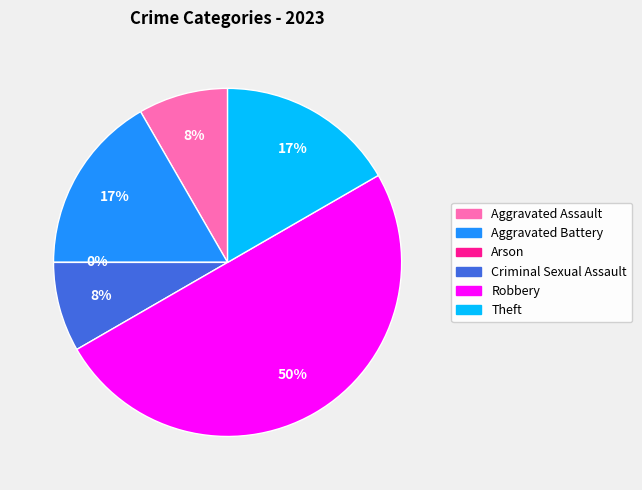

Is the sum of Arson and Robbery greater than half?

No